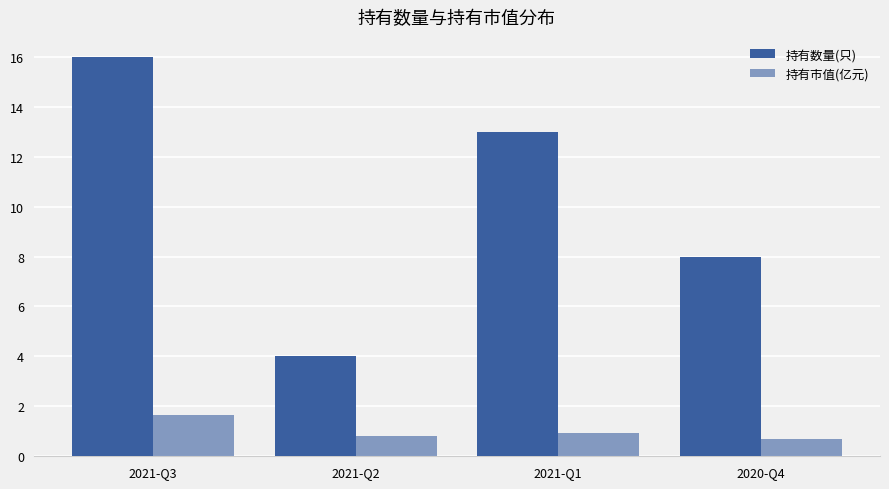

How many categories are shown in the chart?

4